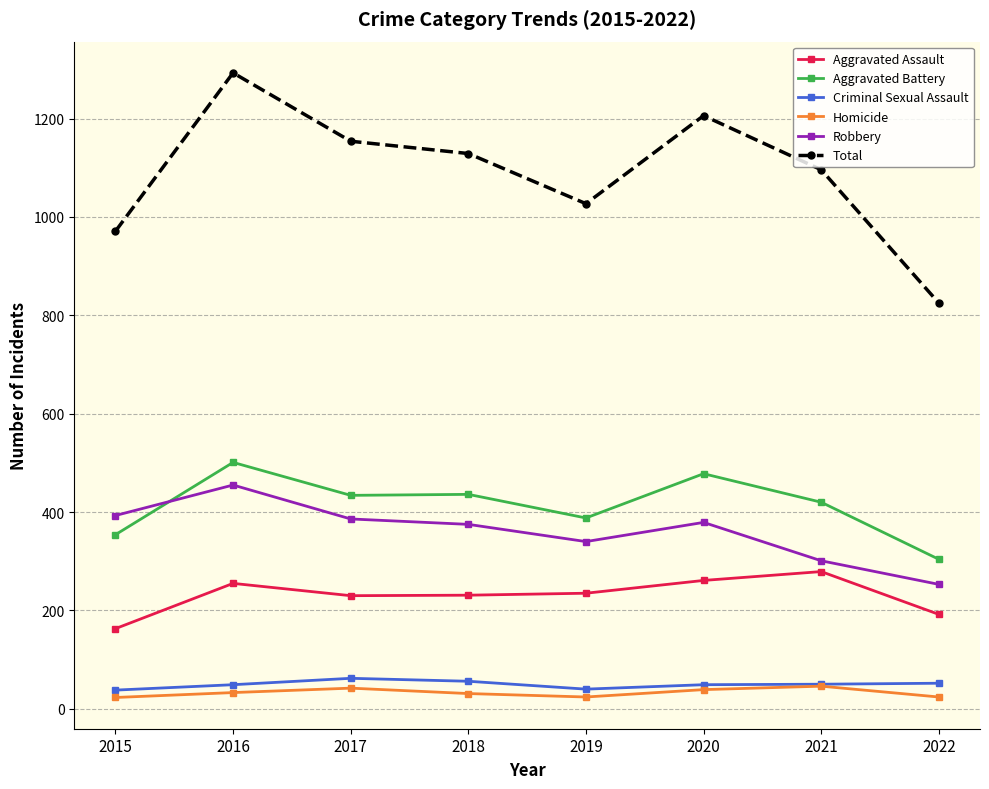

True or false: Total and Criminal Sexual Assault cross at least once.

False